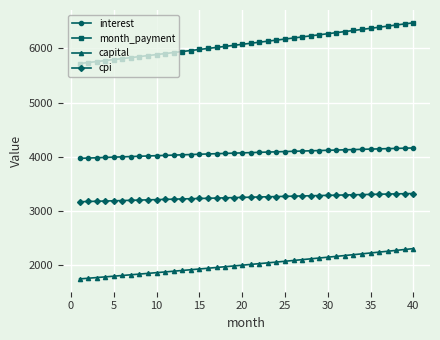

Count the number of categories in the chart.

40